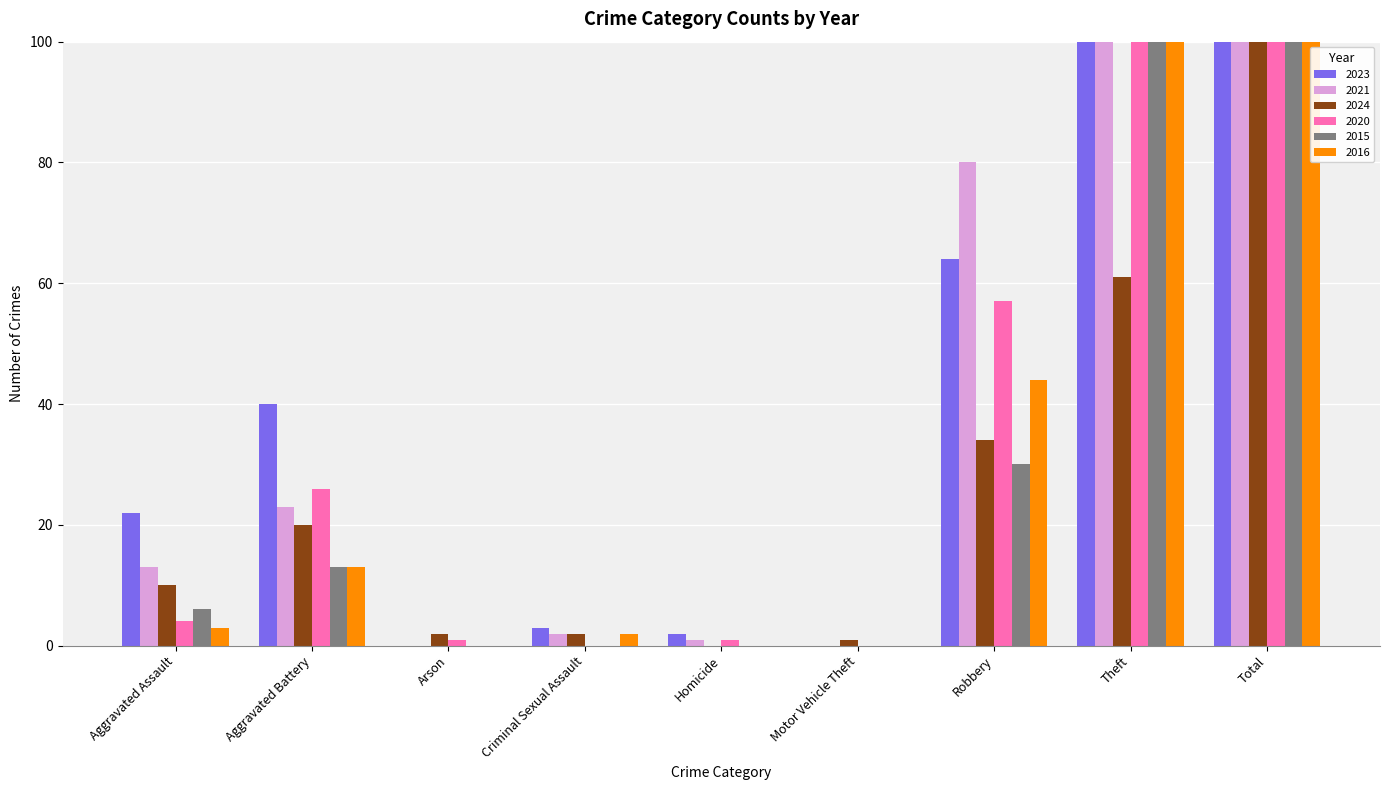

At which label does 2024 first exceed 10?

Aggravated Battery